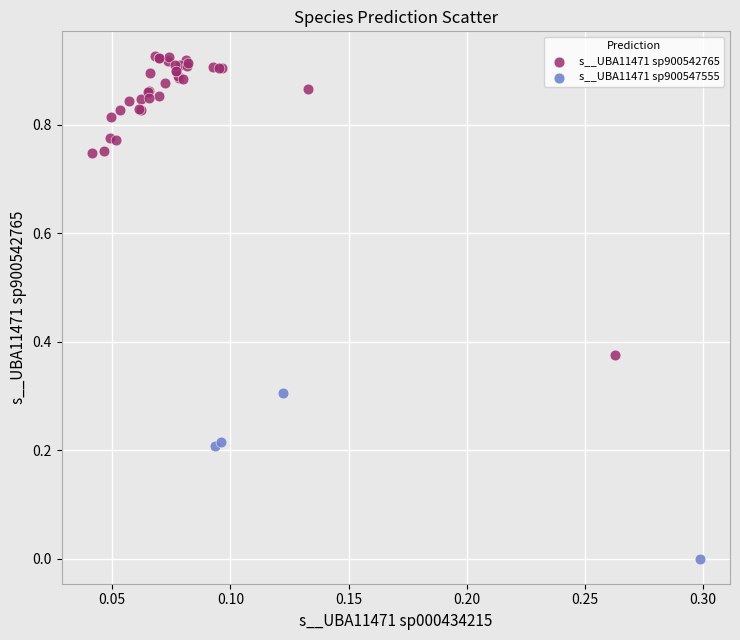

Which series reaches the maximum Y coordinate?

s__UBA11471 sp900542765